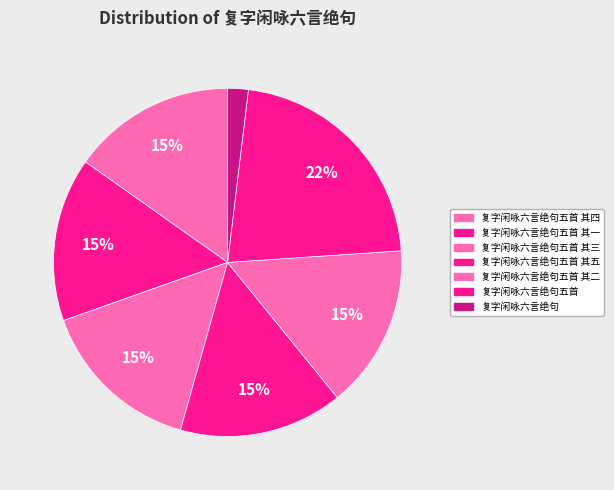

Between 复字闲咏六言绝句五首 其一 and 复字闲咏六言绝句五首 其二, which is larger?

复字闲咏六言绝句五首 其二